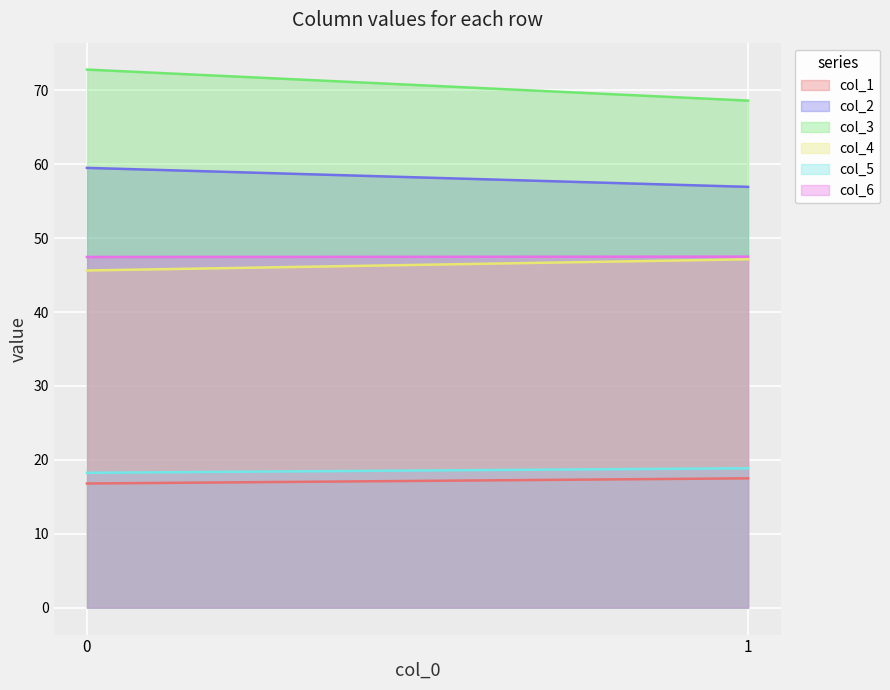

Which series has the largest total across all categories?

col_3